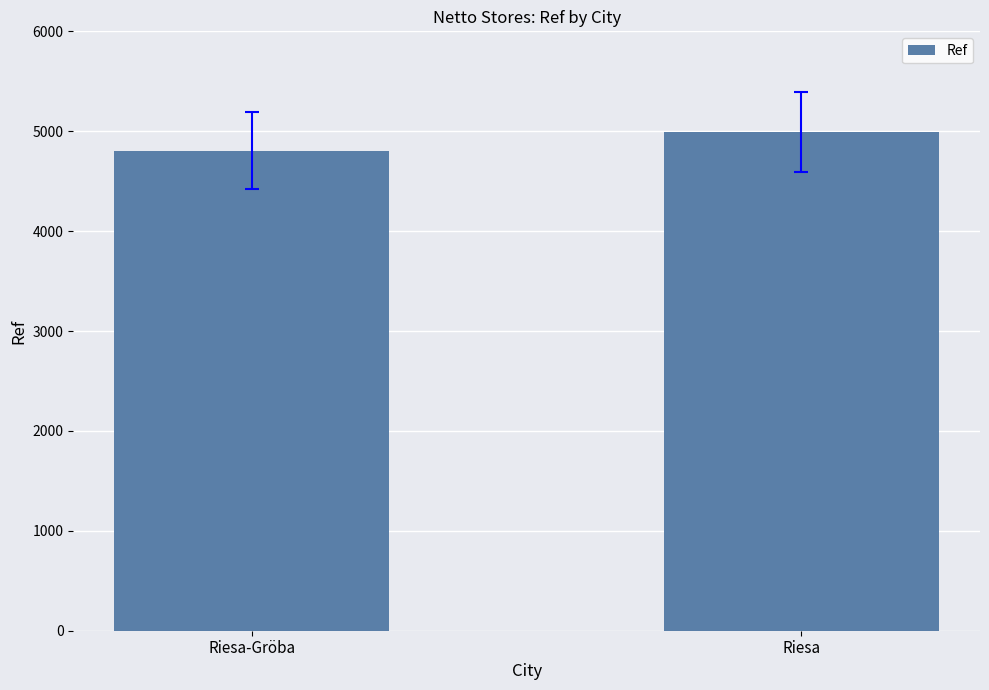

Which label corresponds to the largest value in the chart?

Riesa